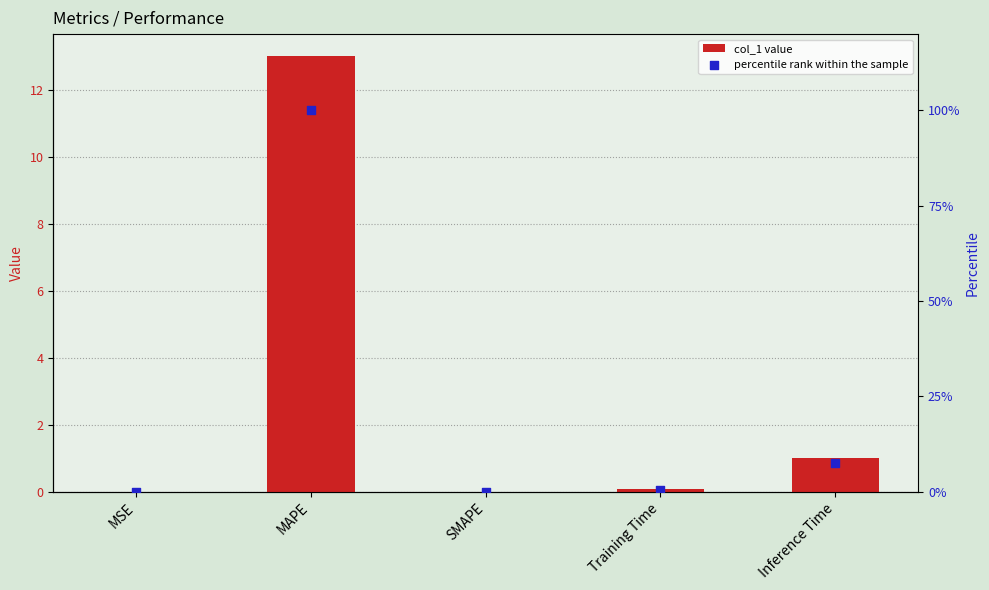

What is the total value across all series at MSE?

0.1